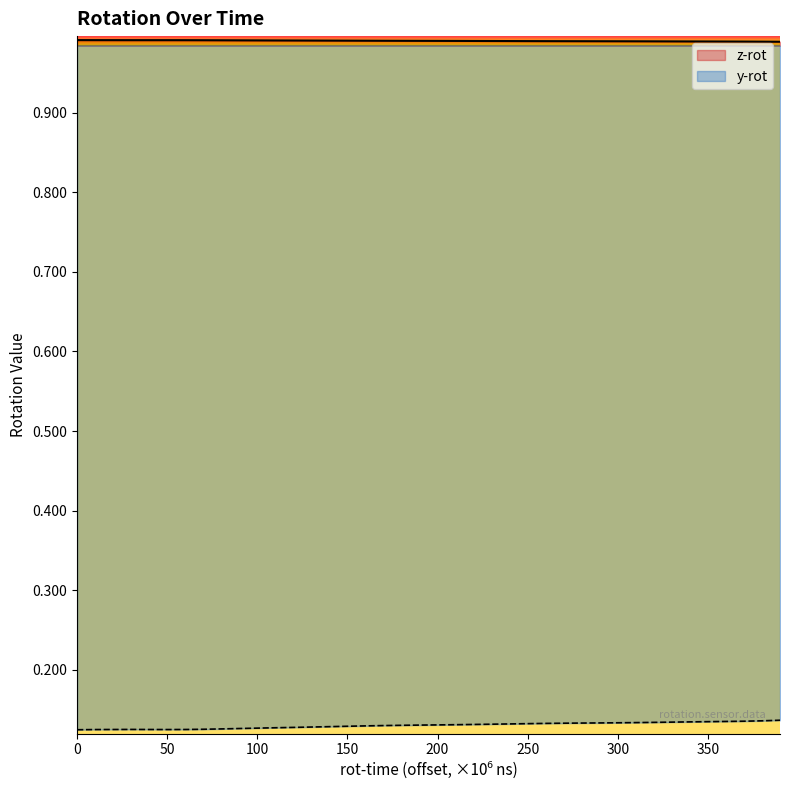

Reading left to right, what are all the values shown in this chart?

y-rot: 0.1	0.1	0.1	0.1	0.1	0.1	0.1	0.1	0.1	0.1	0.1	0.1	0.1	0.1	0.1	0.1	0.1	0.1	0.1	0.1	0.1	0.1	0.1	0.1	0.1	0.1	0.1	0.1	0.1	0.1	0.1	0.1	0.1	0.1	0.1	0.1	0.1	0.1	0.1	0.1
z-rot: 1.0	1.0	1.0	1.0	1.0	1.0	1.0	1.0	1.0	1.0	1.0	1.0	1.0	1.0	1.0	1.0	1.0	1.0	1.0	1.0	1.0	1.0	1.0	1.0	1.0	1.0	1.0	1.0	1.0	1.0	1.0	1.0	1.0	1.0	1.0	1.0	1.0	1.0	1.0	1.0